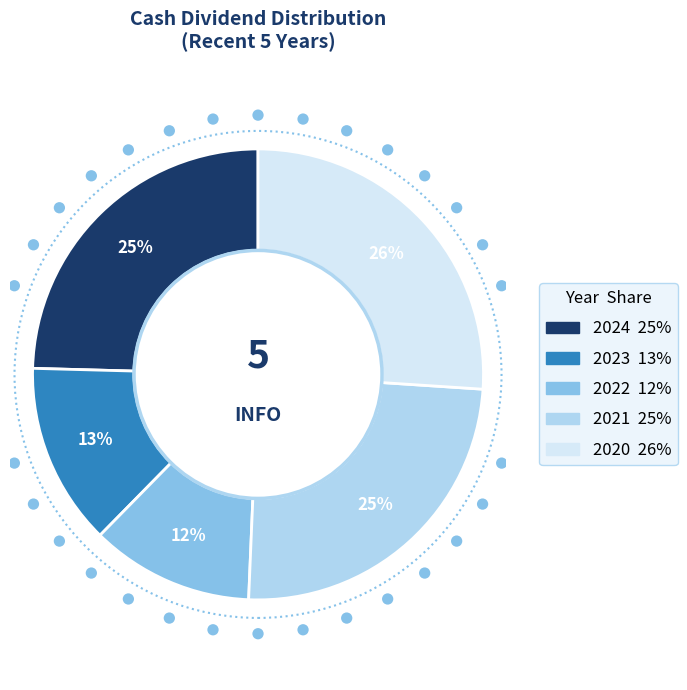

Which slice is the smallest?

2022